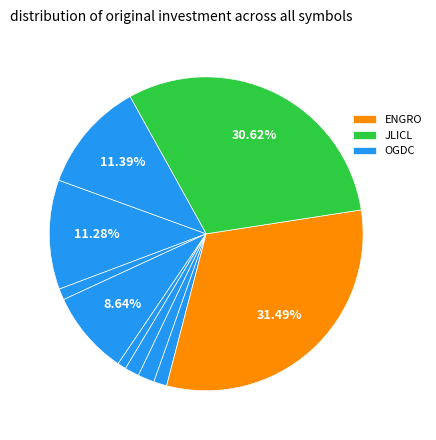

Is there a majority slice in this chart?

No